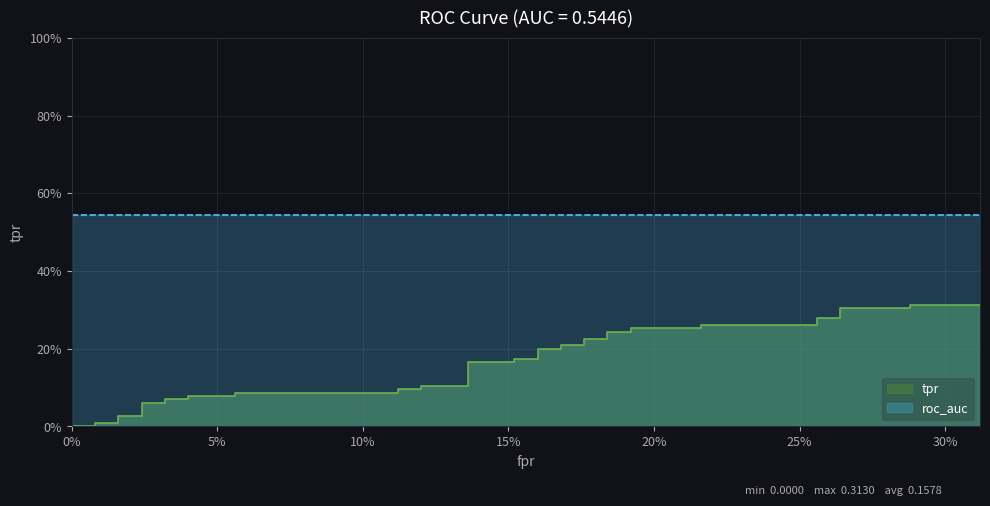

What is the difference between the maximum and minimum values in the fpr series?

0.3